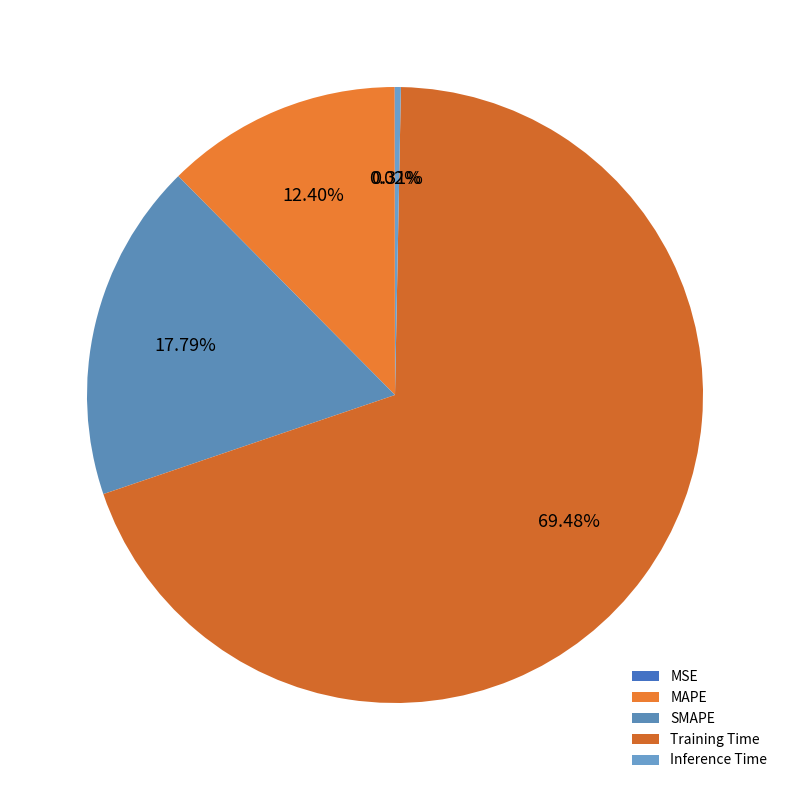

Which category accounts for the majority?

Training Time